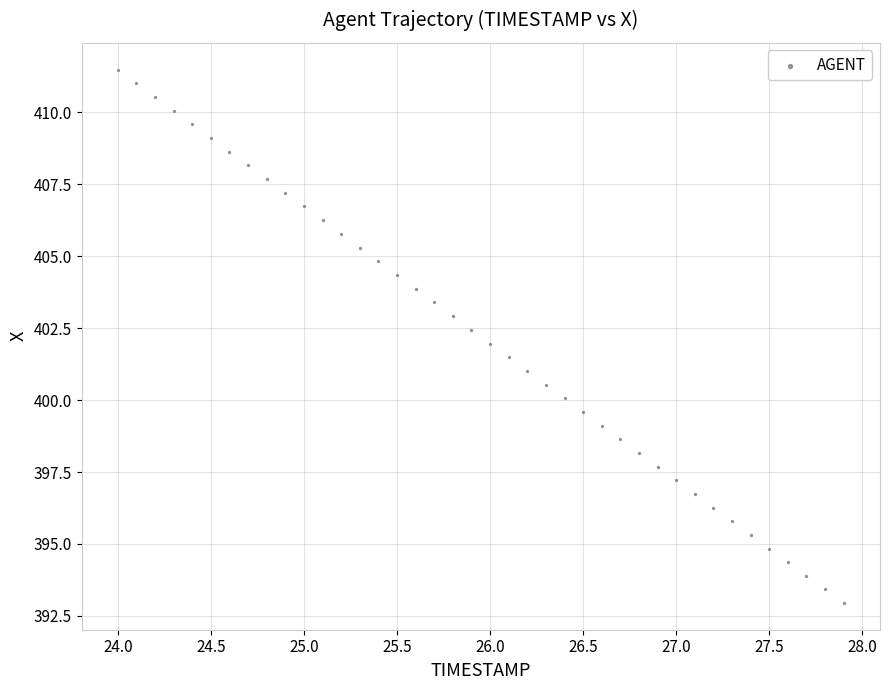

What is the range of X values (max minus min)?

3.9